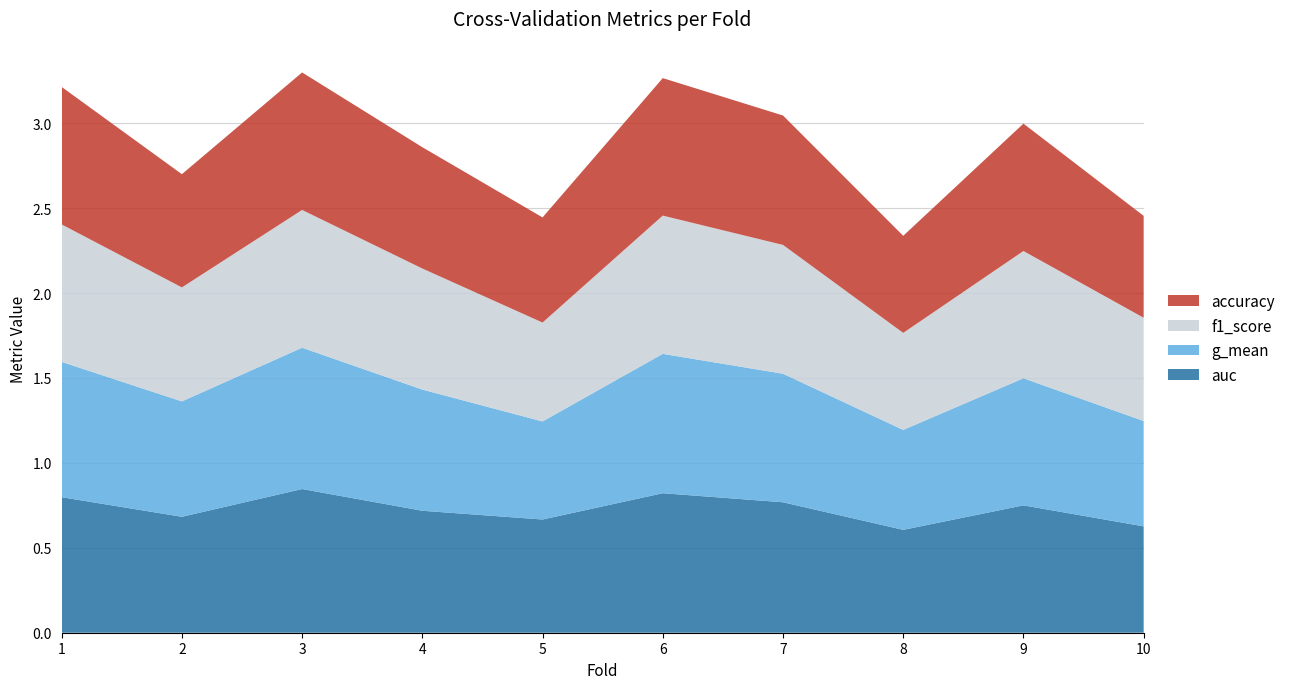

Reading left to right, list all the values displayed in this chart.

accuracy: 1=0.8	2=0.7	3=0.8	4=0.7	5=0.6	6=0.8	7=0.8	8=0.6	9=0.8	10=0.6
f1_score: 1=0.8	2=0.7	3=0.8	4=0.7	5=0.6	6=0.8	7=0.8	8=0.6	9=0.7	10=0.6
g_mean: 1=0.8	2=0.7	3=0.8	4=0.7	5=0.6	6=0.8	7=0.8	8=0.6	9=0.7	10=0.6
auc: 1=0.8	2=0.7	3=0.8	4=0.7	5=0.7	6=0.8	7=0.8	8=0.6	9=0.8	10=0.6